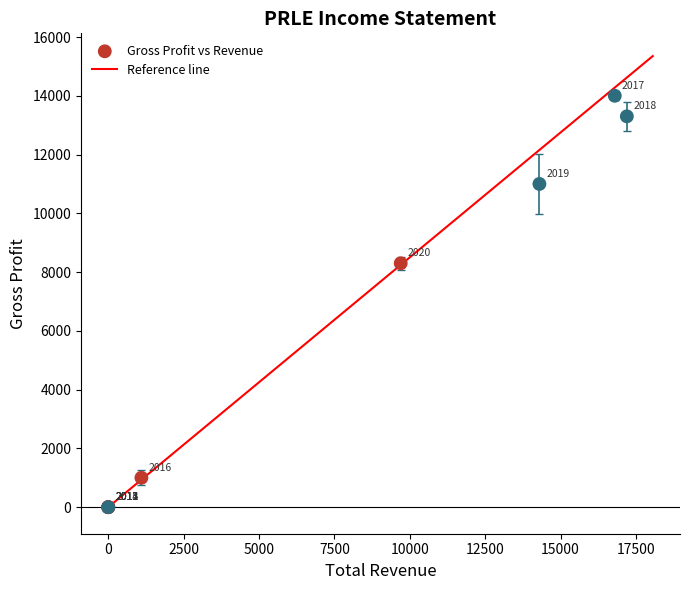

What Y value in the scatter plot is closest to 7000?

8300